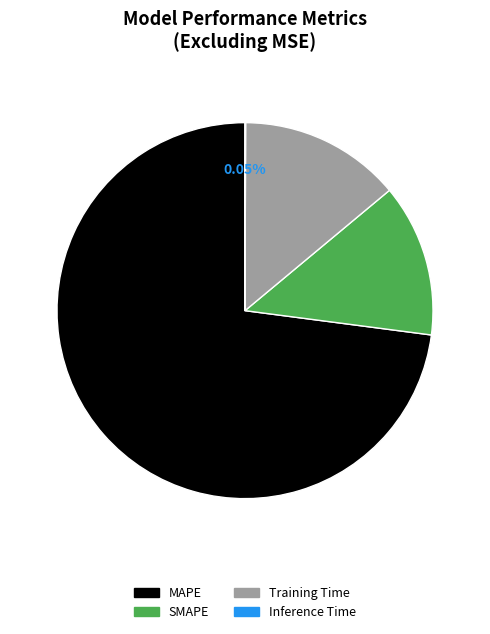

Is the sum of Training Time and MAPE greater than half?

Yes